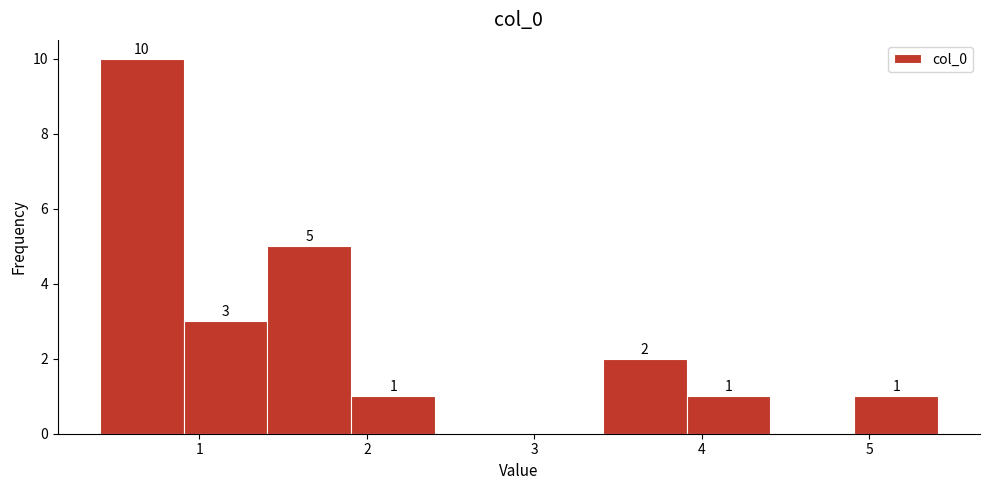

Which range on the x-axis has the tallest bar?

0.4 to 0.9